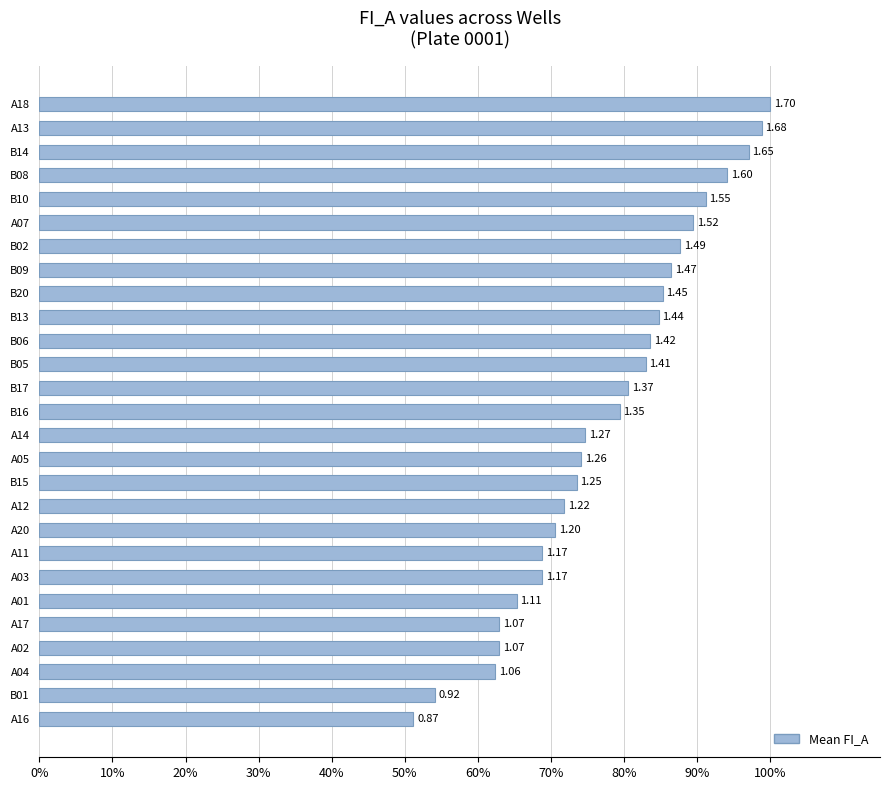

What is the difference between the maximum and minimum values?

48.8